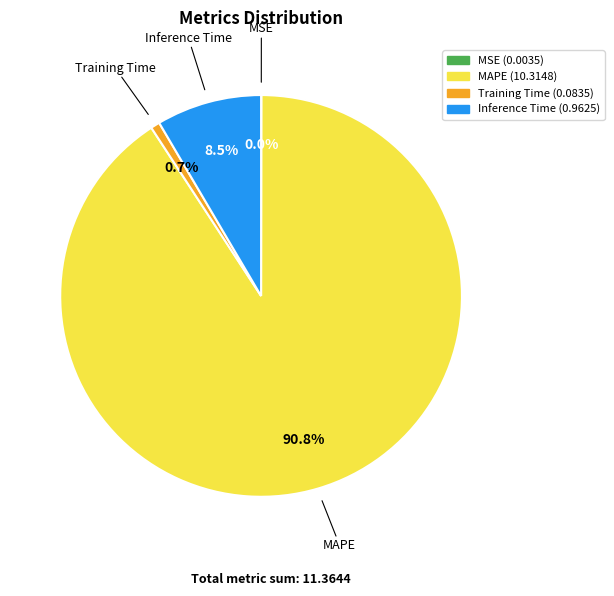

Do MAPE and Training Time together represent more than half of the pie?

Yes